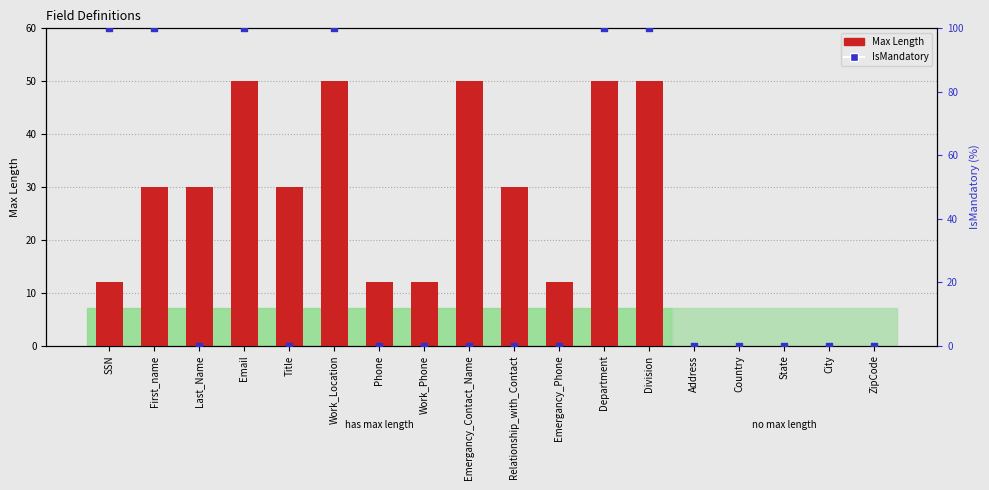

What are all the series names shown in the legend?

Max Length, IsMandatory